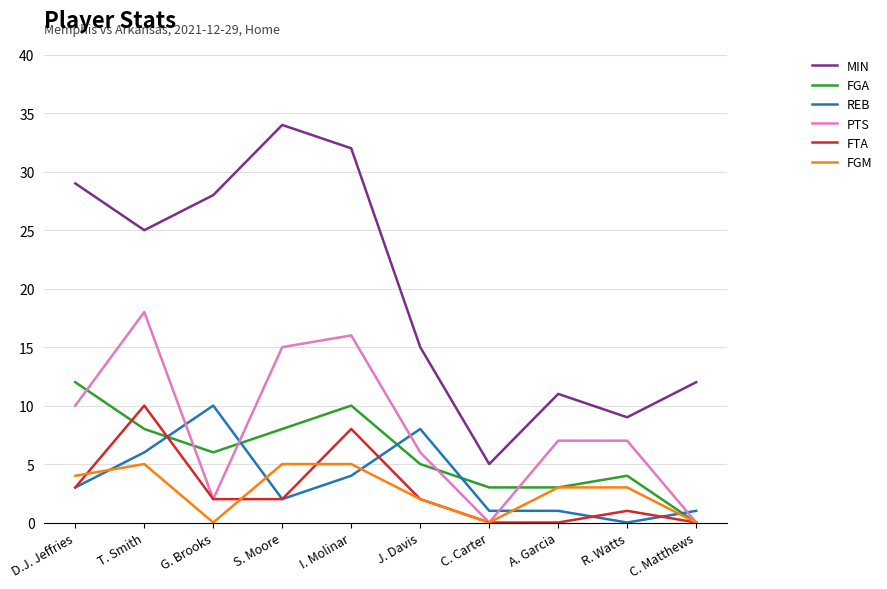

What are all the series names shown in the legend?

MIN, FGA, REB, PTS, FTA, FGM